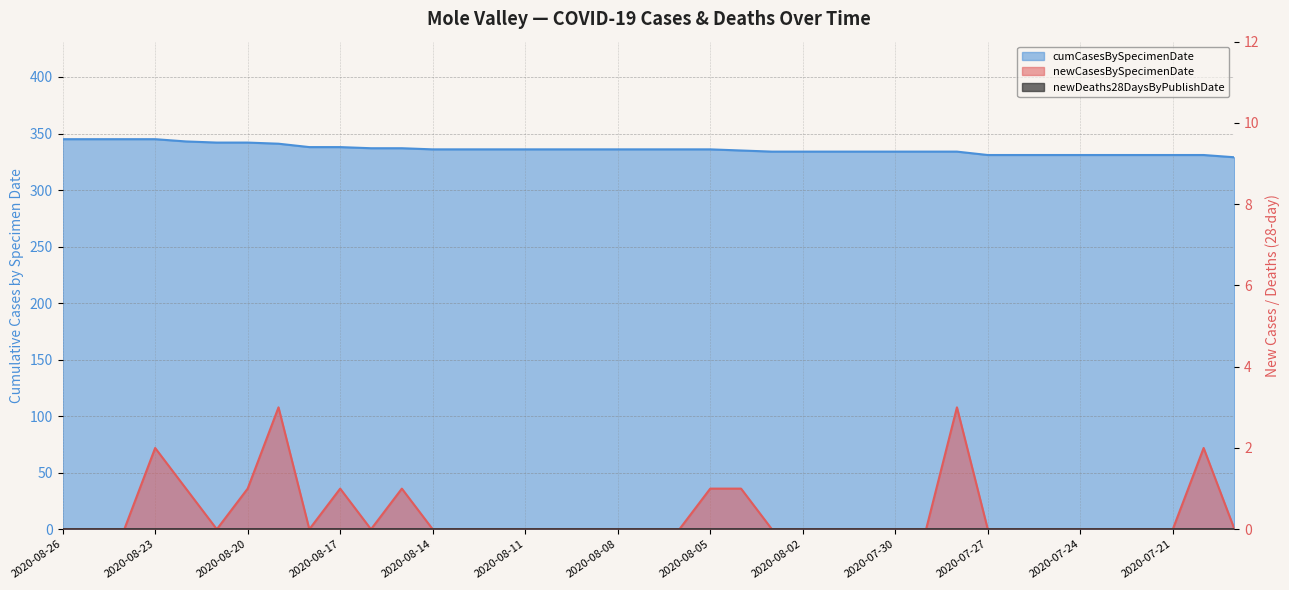

Reading left to right, transcribe all the data shown in this chart.

newCasesBySpecimenDate: 0	0	0	2	1	0	1	3	0	1	0	1	0	0	0	0	0	0	0	0	0	1	1	0	0	0	0	0	0	3	0	0	0	0	0	0	0	2	0
cumCasesBySpecimenDate: 345	345	345	345	343	342	342	341	338	338	337	337	336	336	336	336	336	336	336	336	336	336	335	334	334	334	334	334	334	334	331	331	331	331	331	331	331	331	329